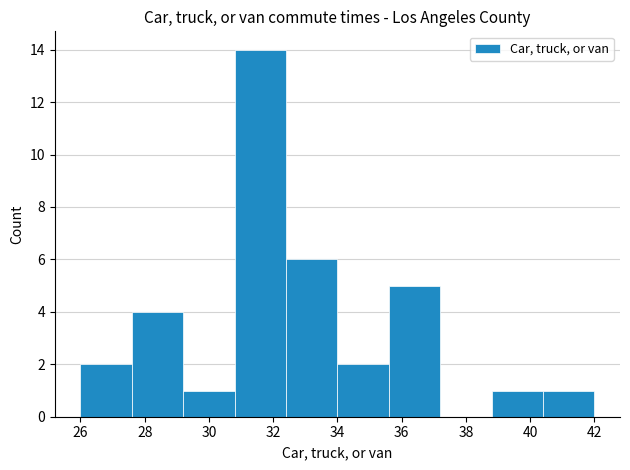

Reading left to right, transcribe this chart: for each bar, give the range it covers on the x-axis and its height. The values are not printed on the chart, so give them approximately, as read against the axis.

26.0 to 27.6: 2
27.6 to 29.2: 4
29.2 to 30.8: 1
30.8 to 32.4: 14
32.4 to 34.0: 6
34.0 to 35.6: 2
35.6 to 37.2: 5
37.2 to 38.8: 0
38.8 to 40.4: 1
40.4 to 42.0: 1